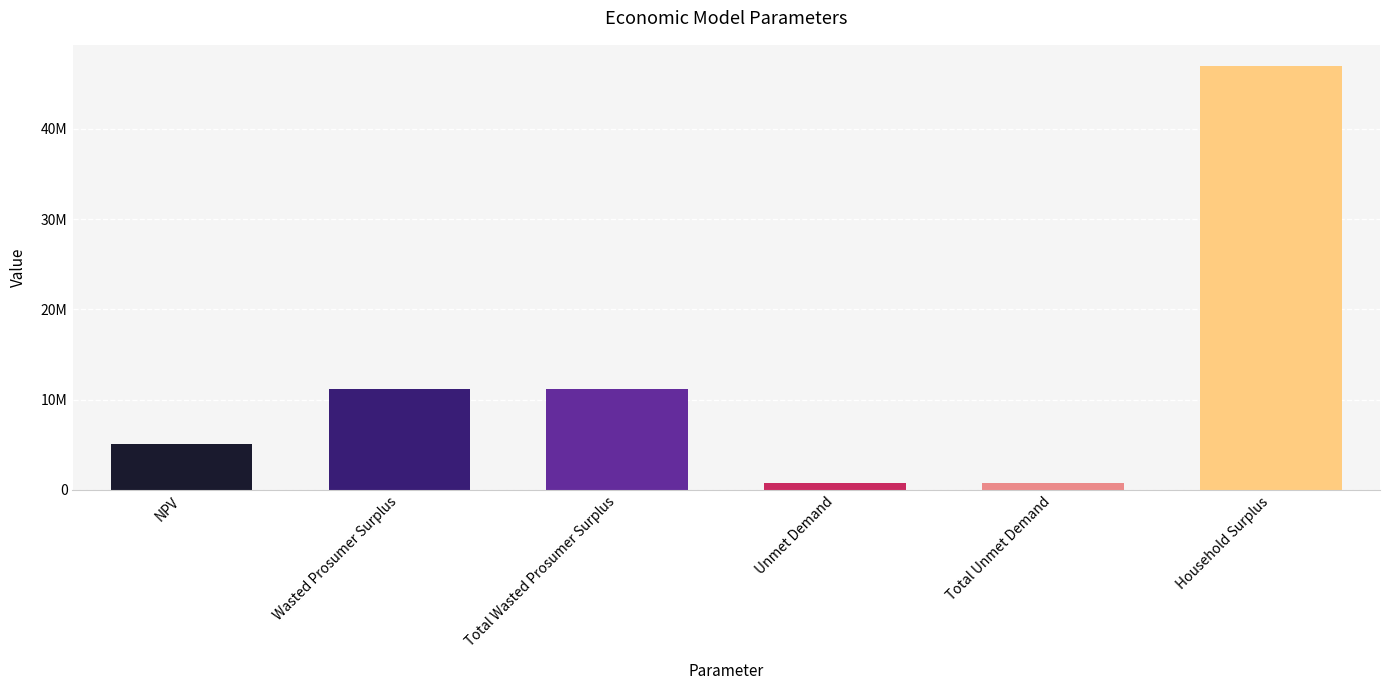

What position from the left is Household Surplus?

6